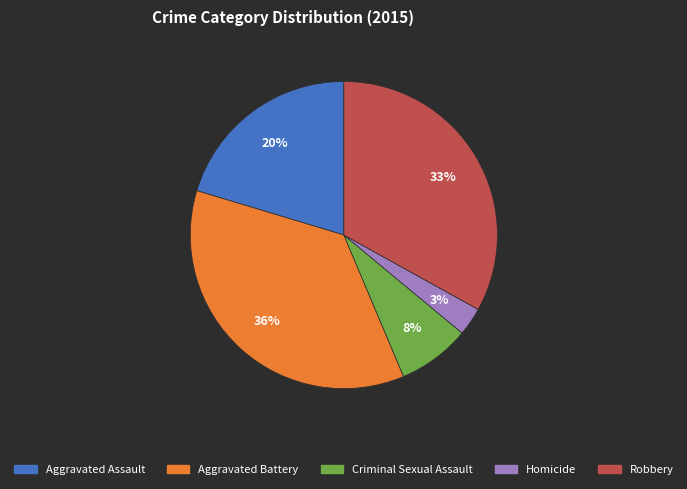

Does any single category account for the majority?

No